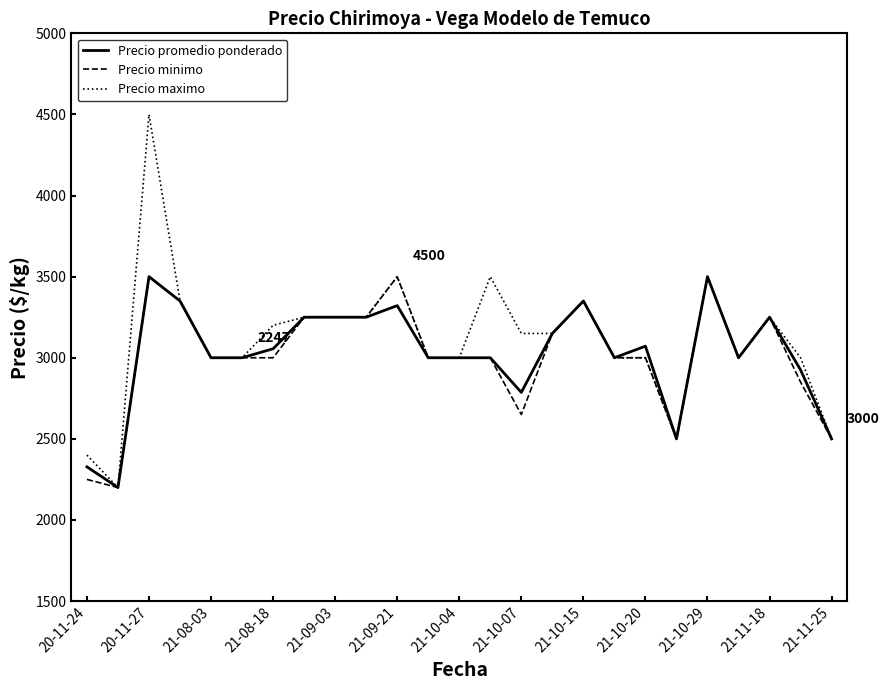

What are all the series names shown in the legend?

Precio promedio ponderado, Precio minimo, Precio maximo